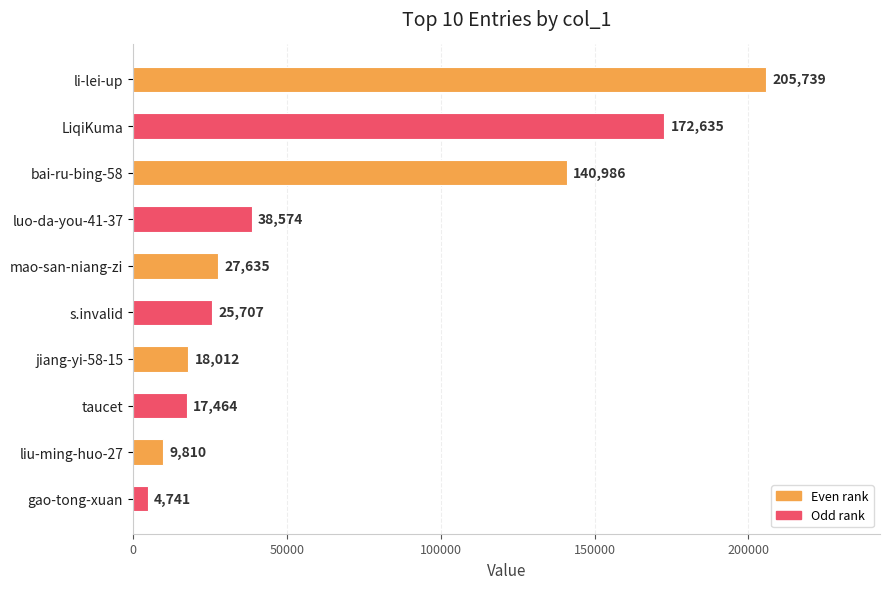

How many data points are less than 27635?

5